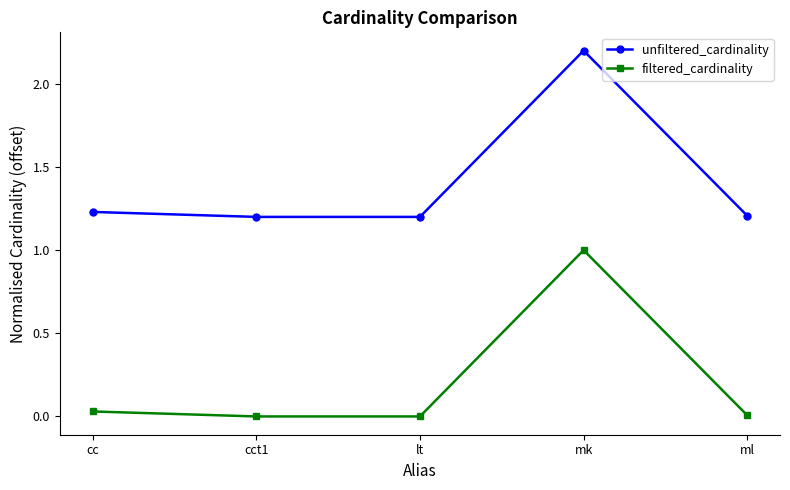

At which label does unfiltered_cardinality reach its peak?

mk